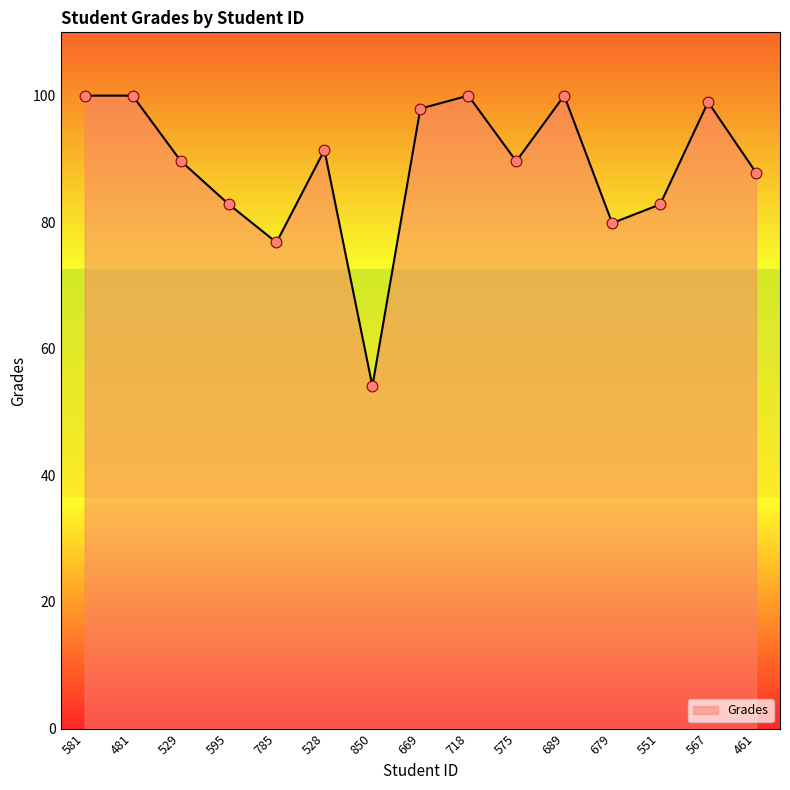

What is the change in value from 529 to 528?

+1.7